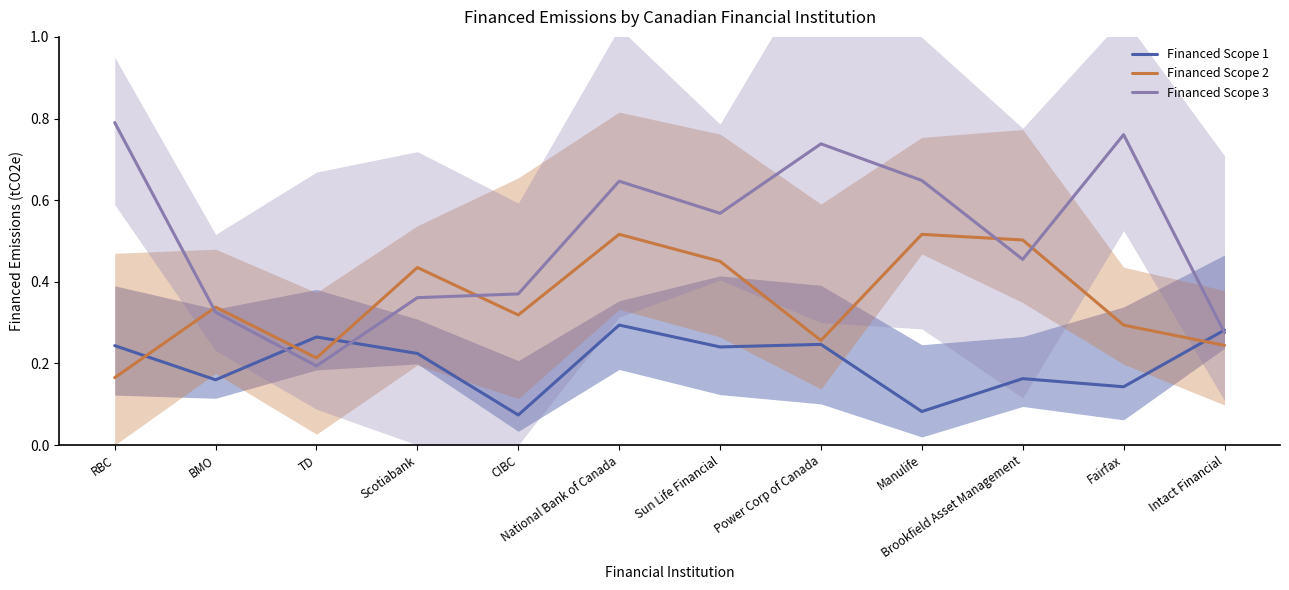

What is the value of the Financed Scope 3 point at the 9th from the left?

0.6